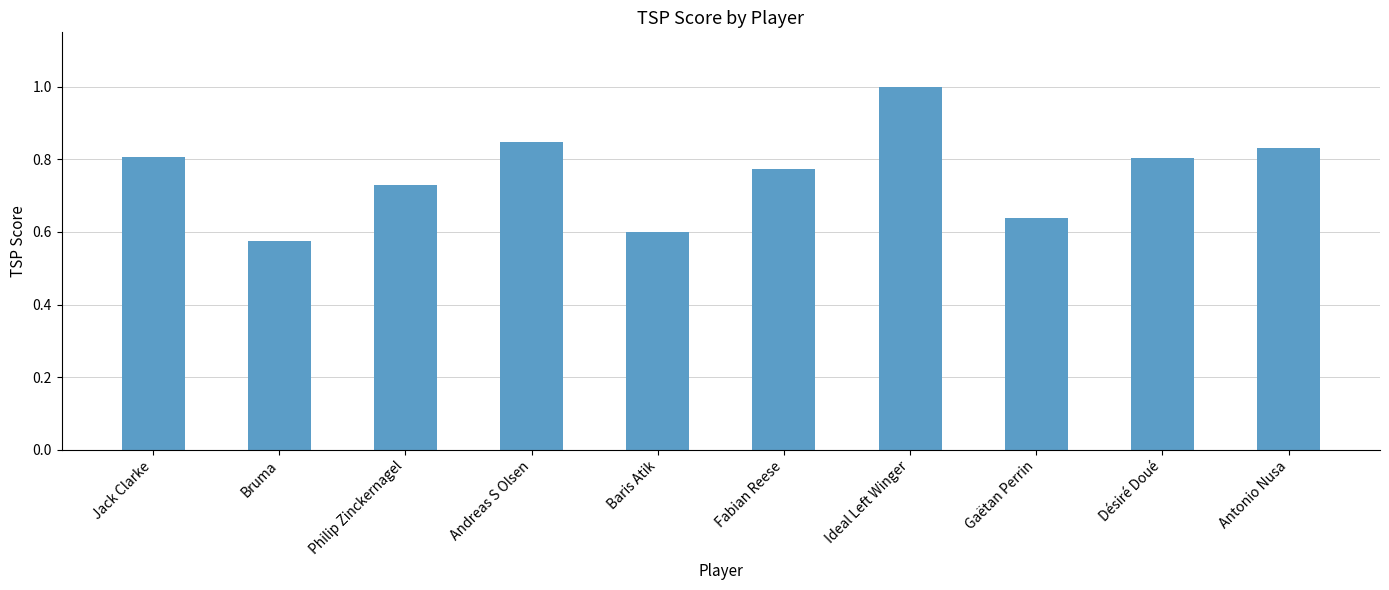

What position from the left is Bruma?

2